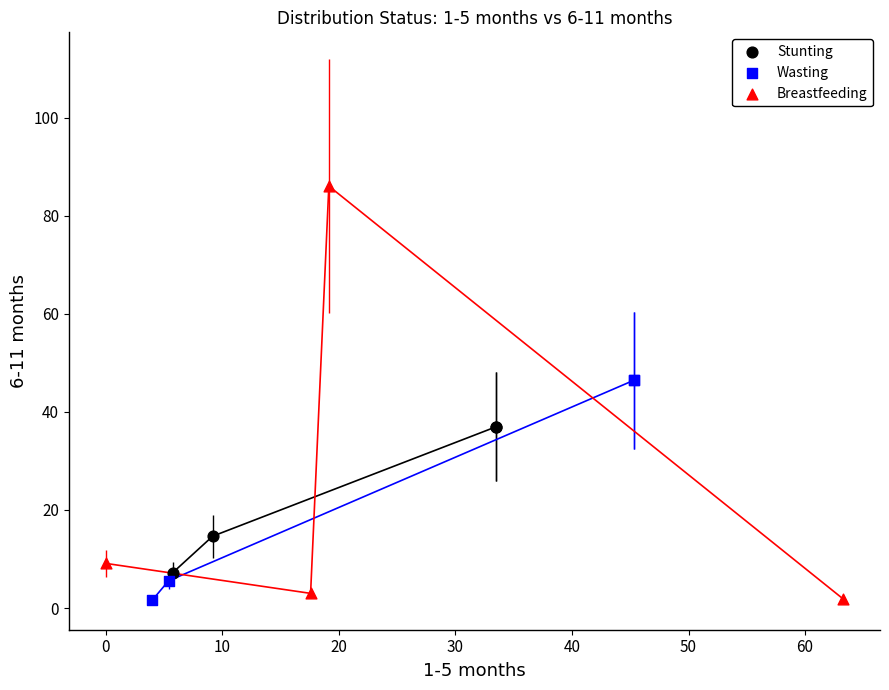

Which series reaches the maximum Y coordinate?

Breastfeeding